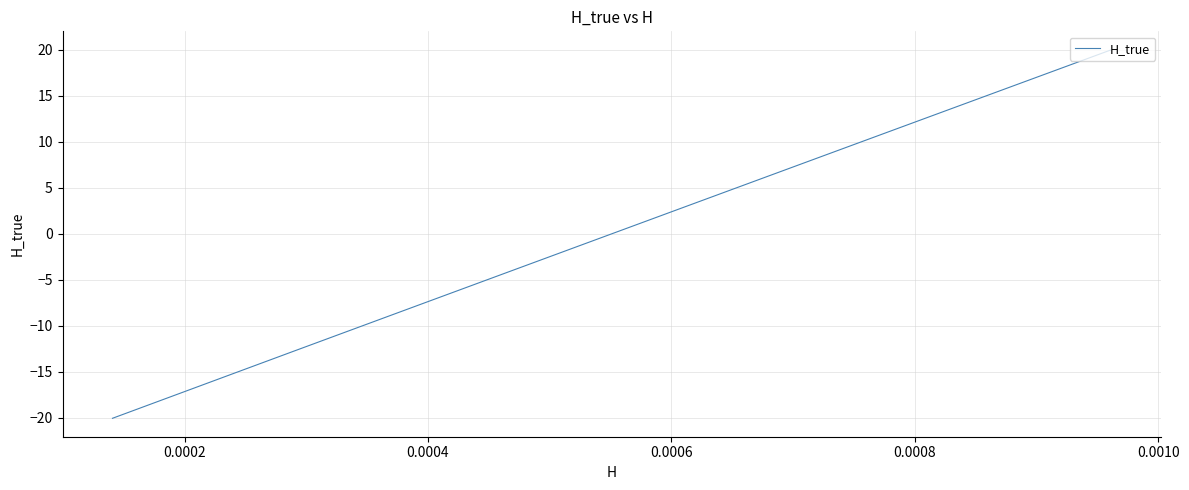

What is the maximum value shown in the chart?

20.0